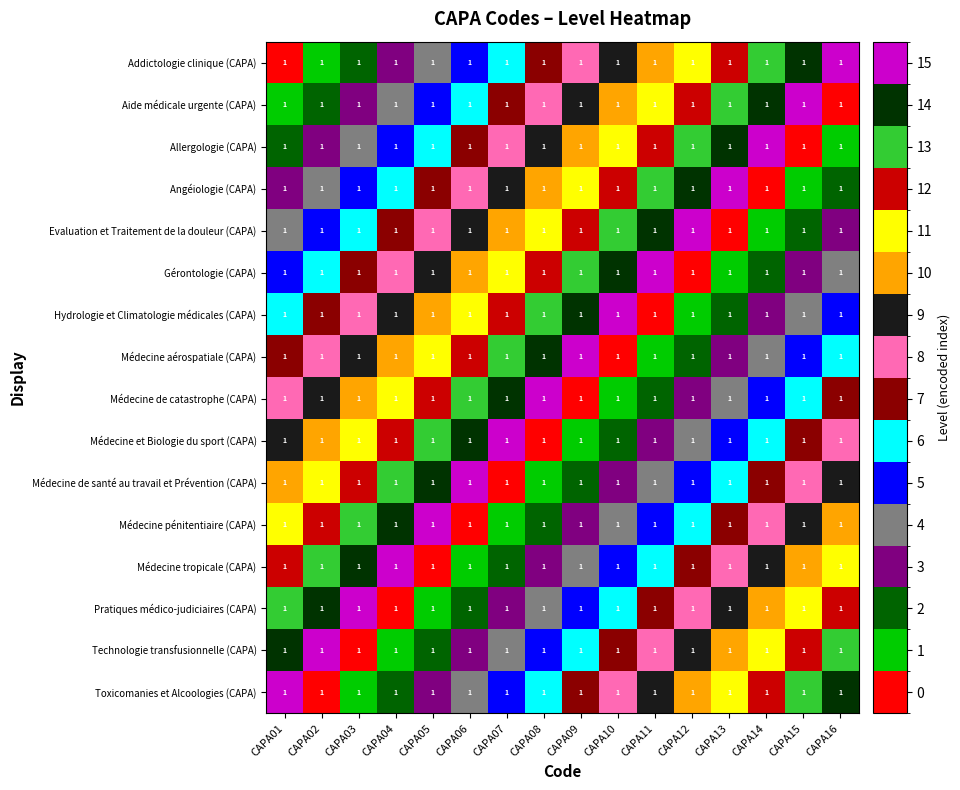

At which label does Technologie transfusionnelle (CAPA) first exceed 8?

CAPA01